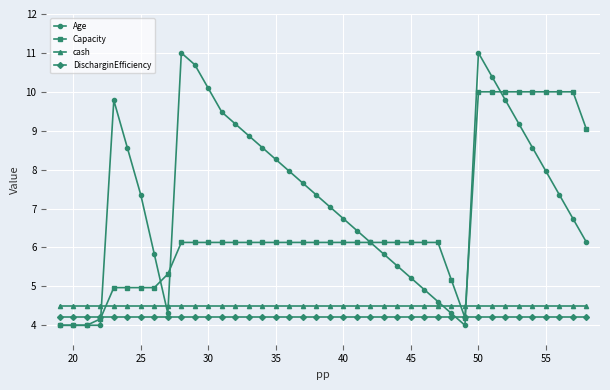

Which series ends up on top after the final intersection of cash and Age?

Age